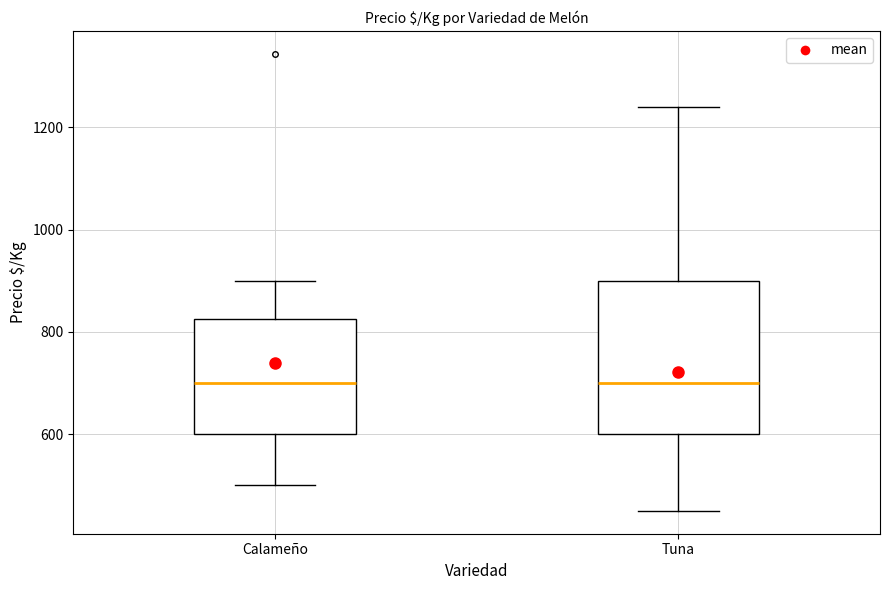

Reading left to right, transcribe this box plot: for each box, give where its median line is, the range the box spans, and where its two whiskers end, as read against the y-axis. The values are not printed on the chart, so give them approximately, as read against the axis.

Calameño: median 700, box 600 to 820, whiskers 500 to 900
Tuna: median 700, box 600 to 900, whiskers 460 to 1240